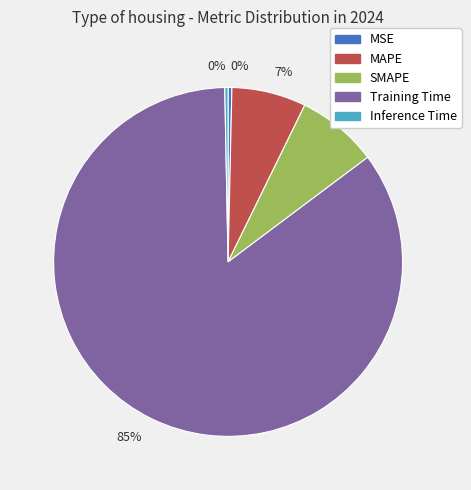

Is there any slice that represents more than half of the pie?

Yes